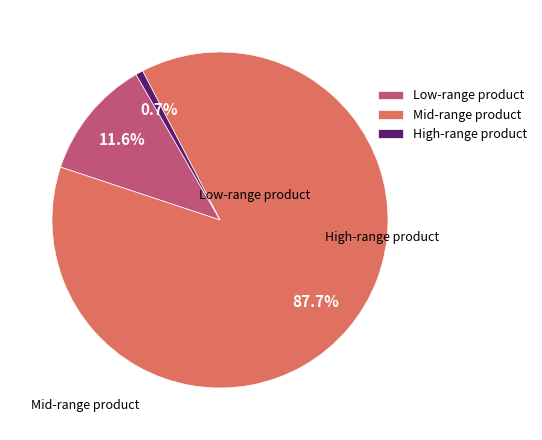

Is the sum of Low-range product and High-range product greater than half?

No